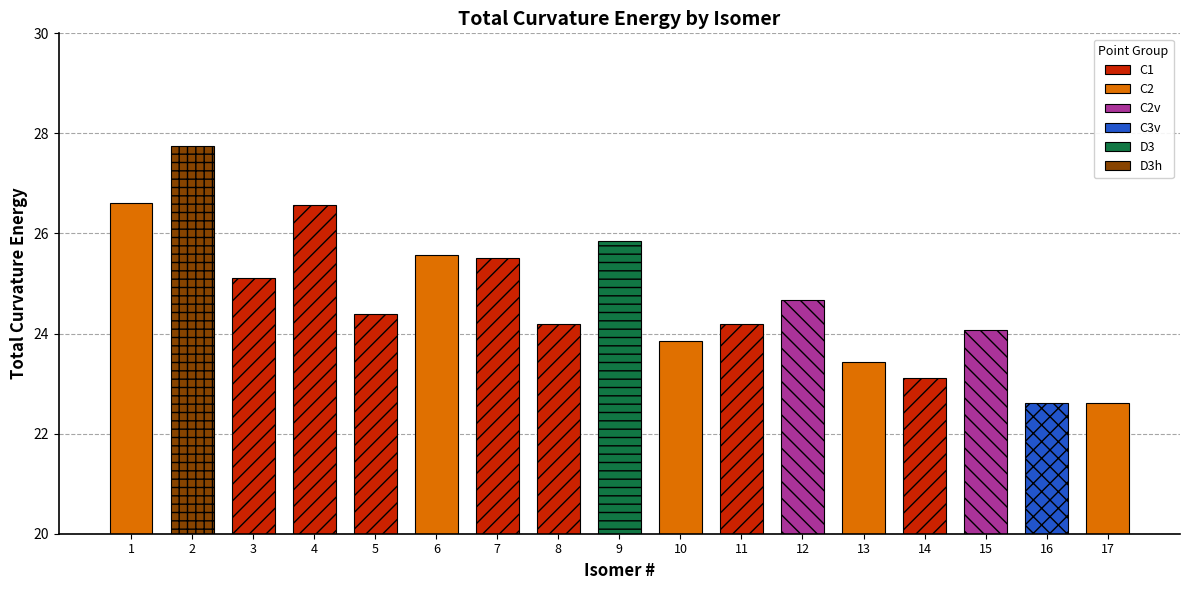

Reading left to right, list all the values displayed in this chart.

26.6	27.7	25.1	26.6	24.4	25.6	25.5	24.2	25.8	23.9	24.2	24.7	23.4	23.1	24.1	22.6	22.6